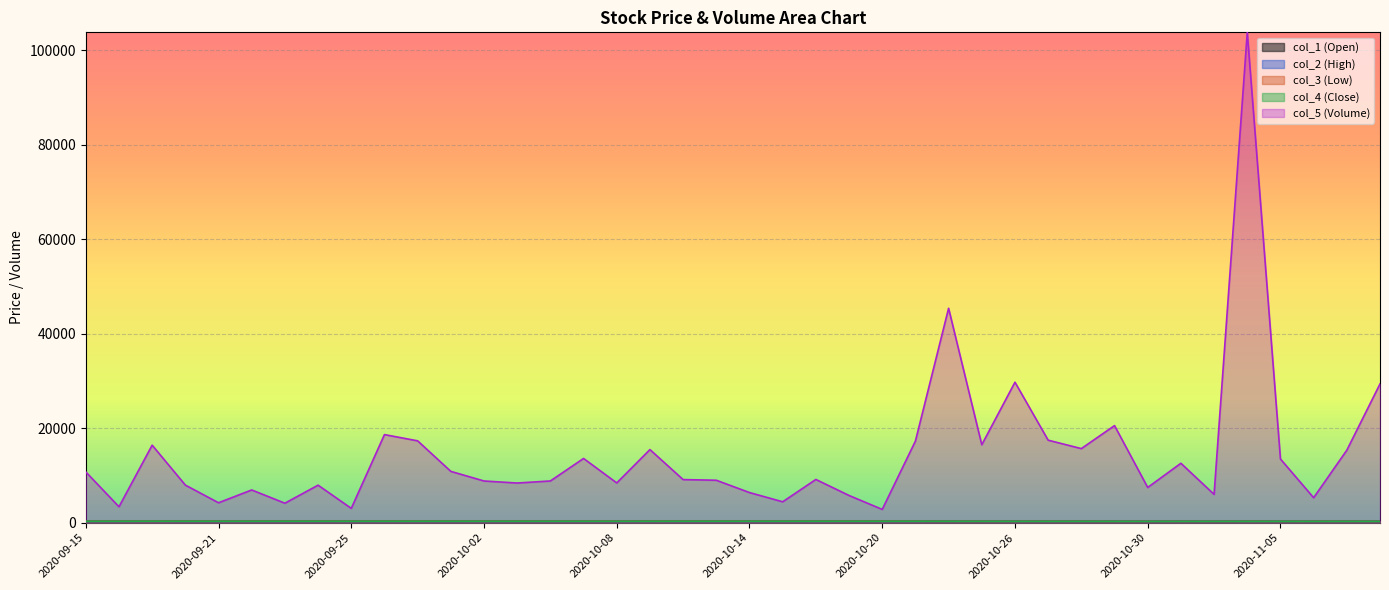

What is the label of the 40th point from the left?

2020-11-10